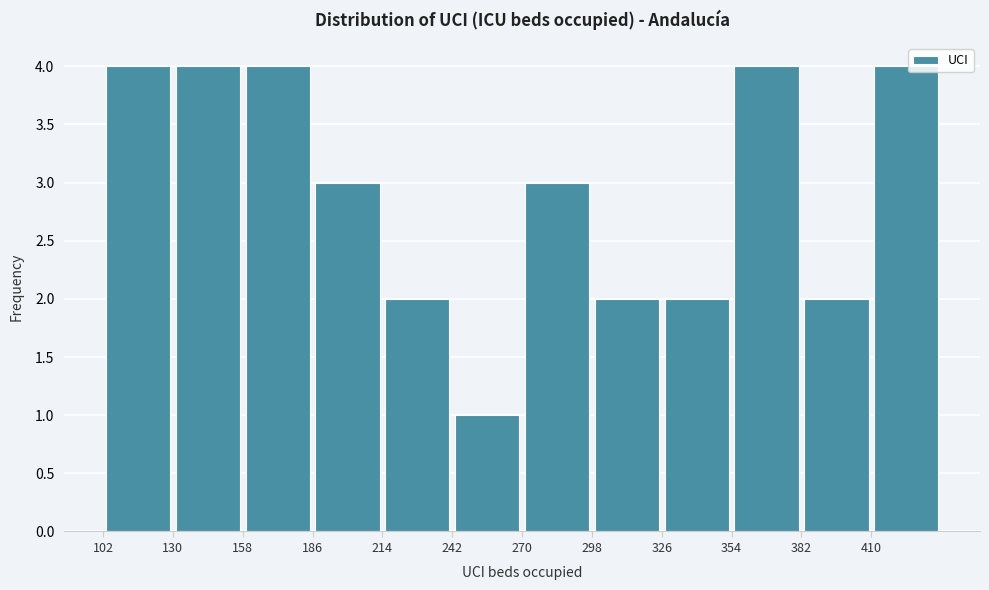

Reading left to right, list every bar in this chart as the range it spans on the x-axis followed by its height. Neither the bar edges nor the heights are printed on the chart, so give them approximately, as read against the axes.

102 to 130: 4
130 to 158: 4
158 to 186: 4
186 to 214: 3
214 to 242: 2
242 to 270: 1
270 to 298: 3
298 to 326: 2
326 to 354: 2
354 to 382: 4
382 to 410: 2
410 to 438: 4